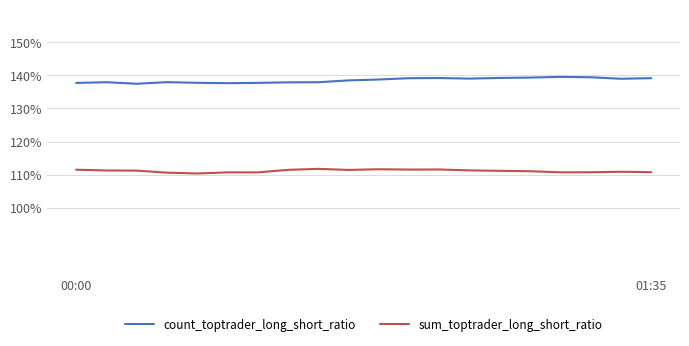

Does the chart display data point markers on the line(s)?

No